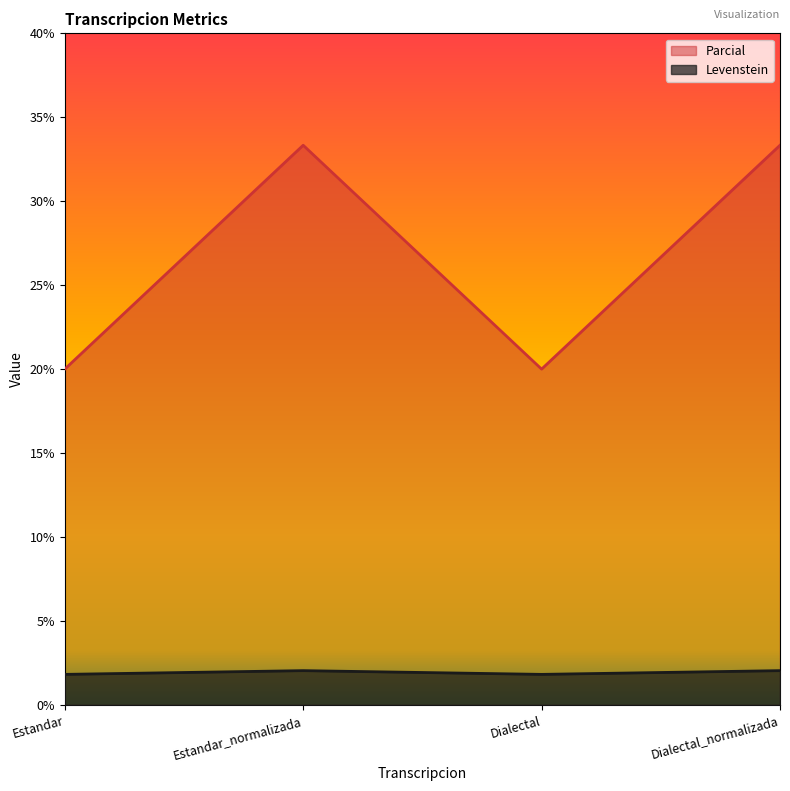

True or false: Levenstein and Parcial cross at least once.

False